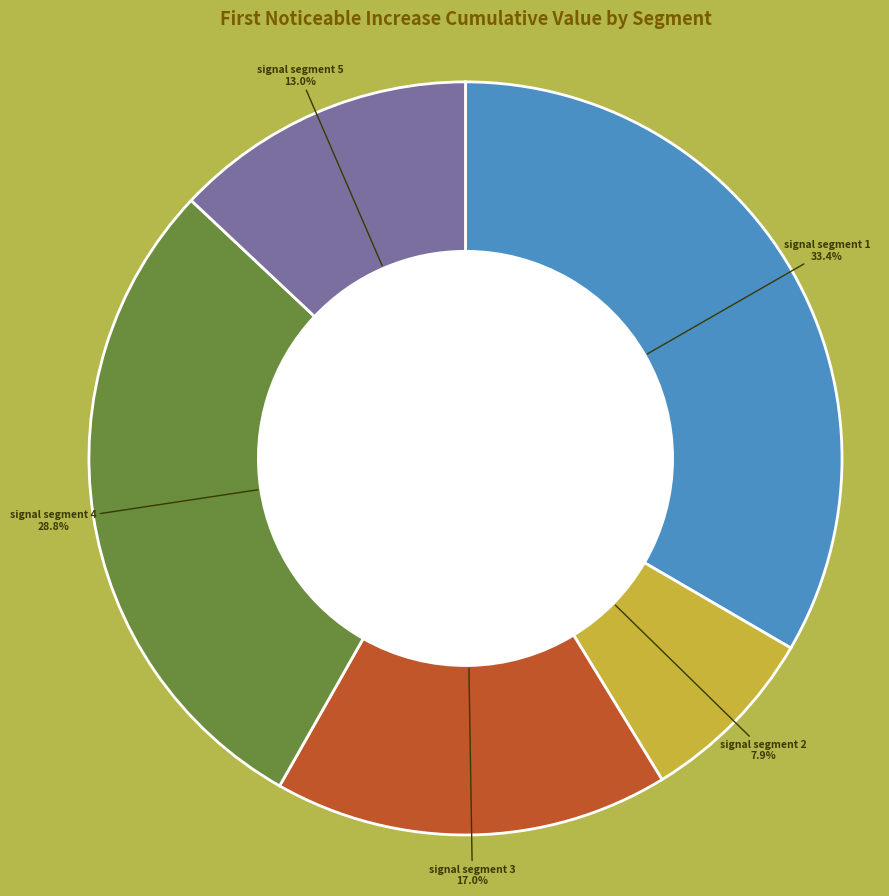

To the nearest percent, what percentage of the pie is signal segment 4?

29%